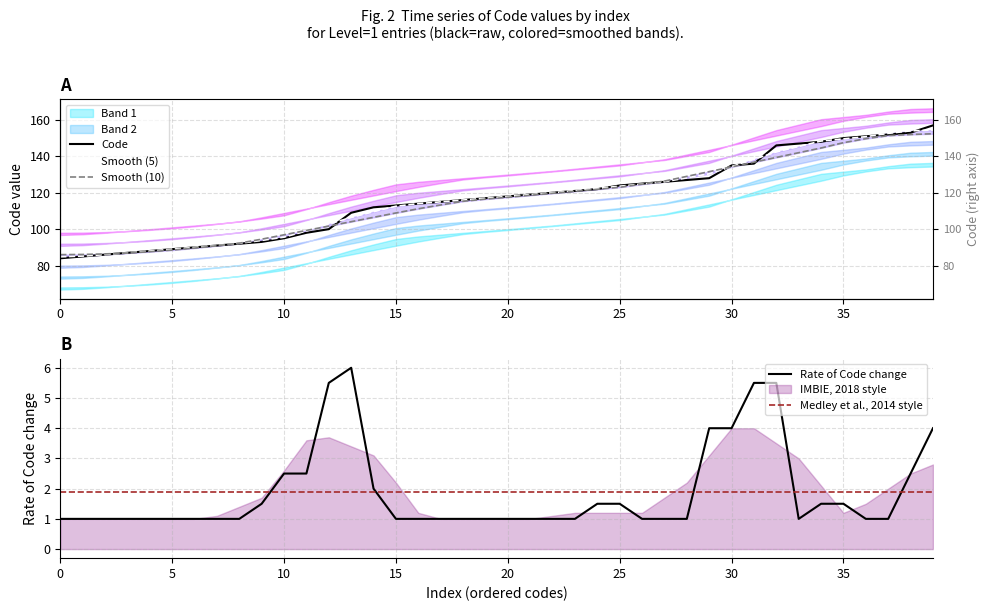

True or false: there are more than 0 points higher than both neighbors.

False